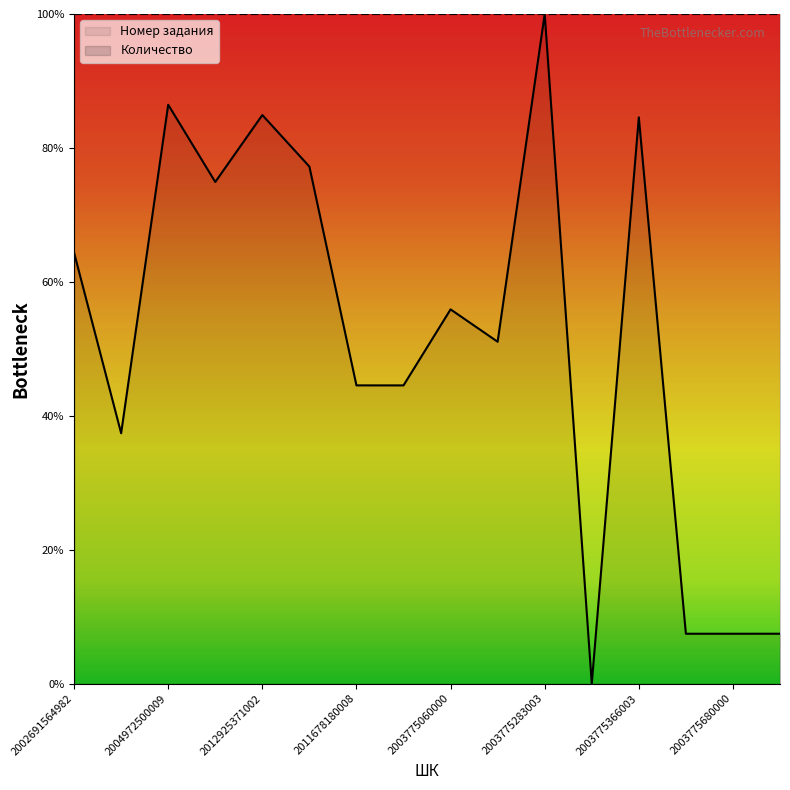

At which label is the value closest to 50?

2003775091004